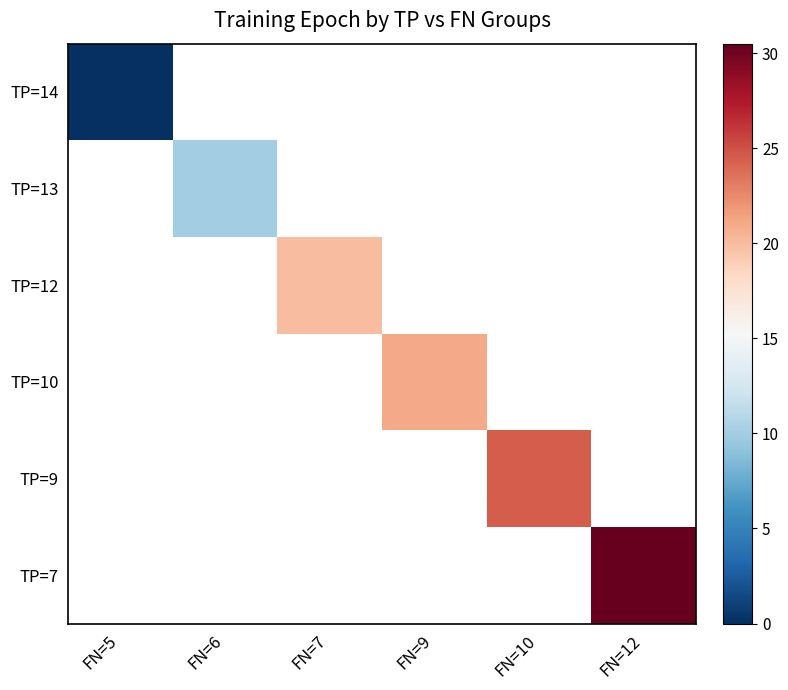

Which label corresponds to the largest value in the chart?

FN=12